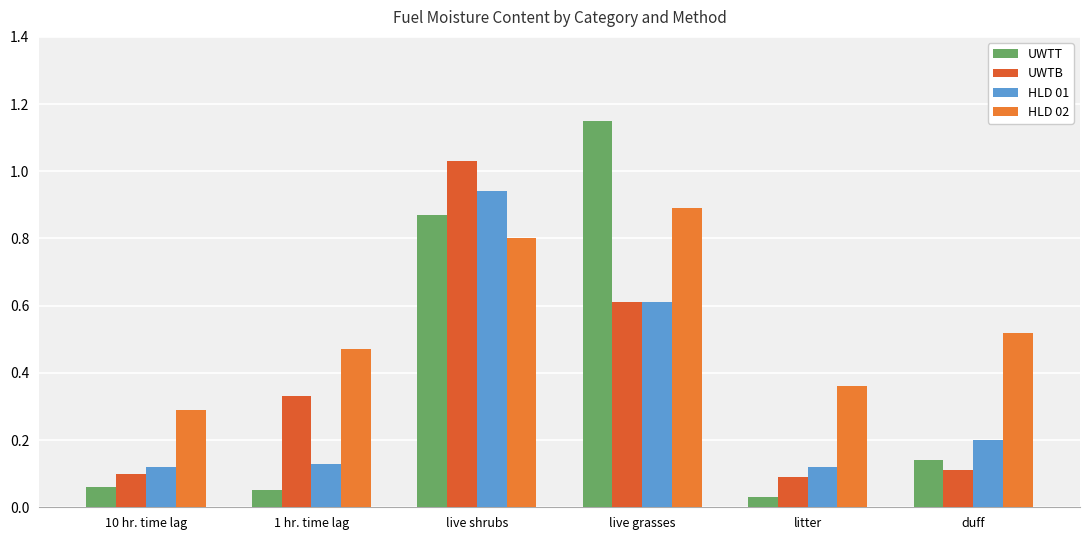

The UWTT series shows 0.1 at duff. True or false?

True